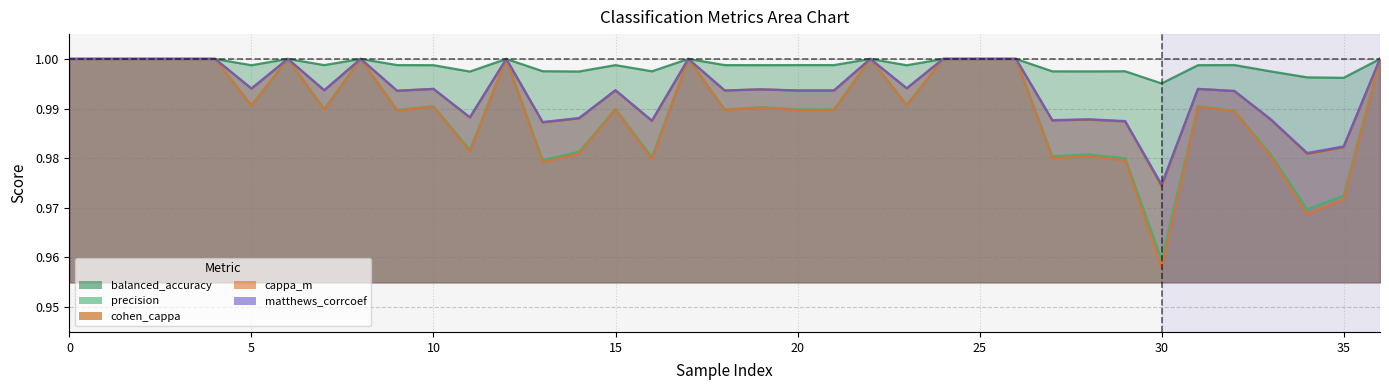

Which series has the largest total across all categories?

balanced_accuracy